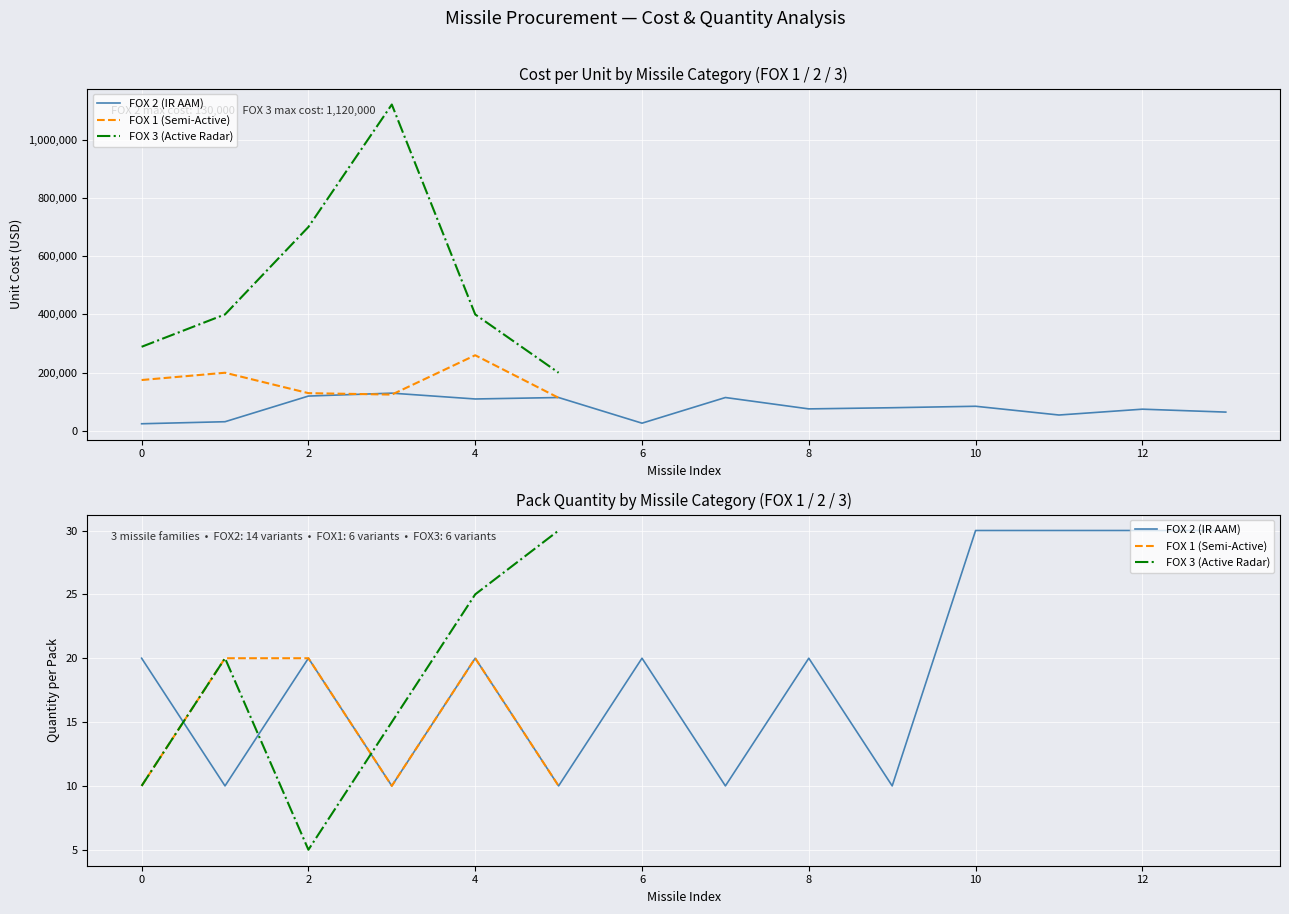

Which series has the largest total across all categories?

FOX 3 (Active Radar)